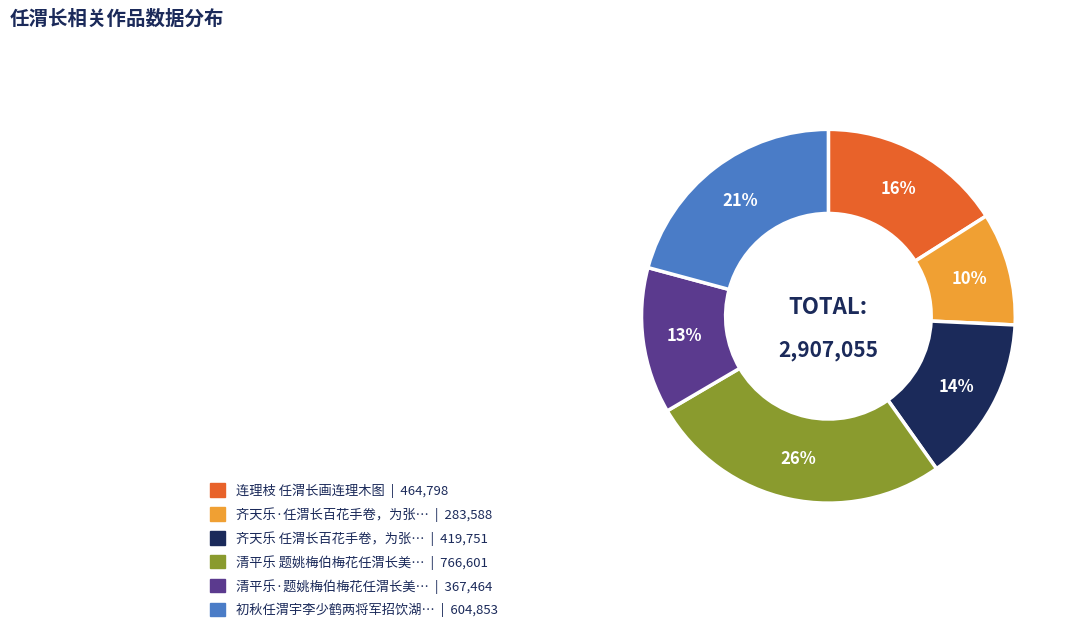

To the nearest percent, what is the average slice percentage?

17%